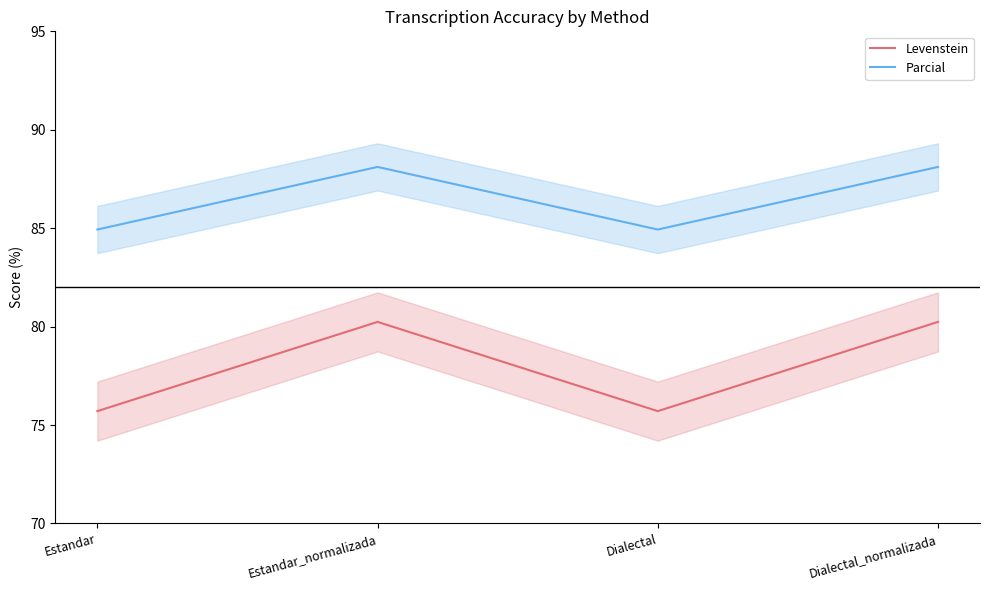

How many lines are shown in the chart?

2